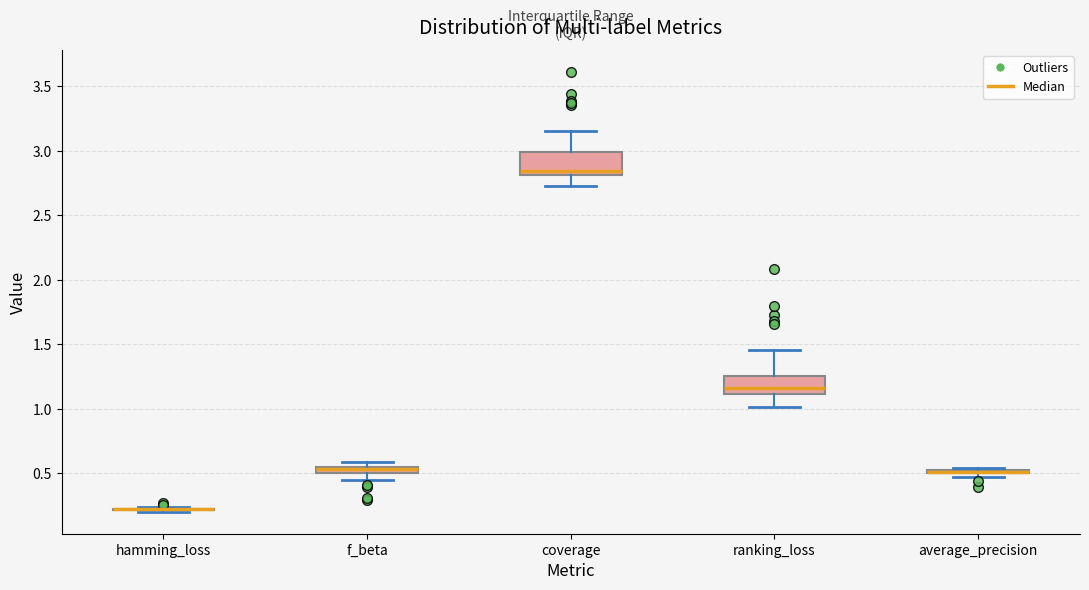

Where is the lower edge of the box for ranking_loss on the y-axis? The values are not printed on the chart, so give them approximately, as read against the axis.

1.10